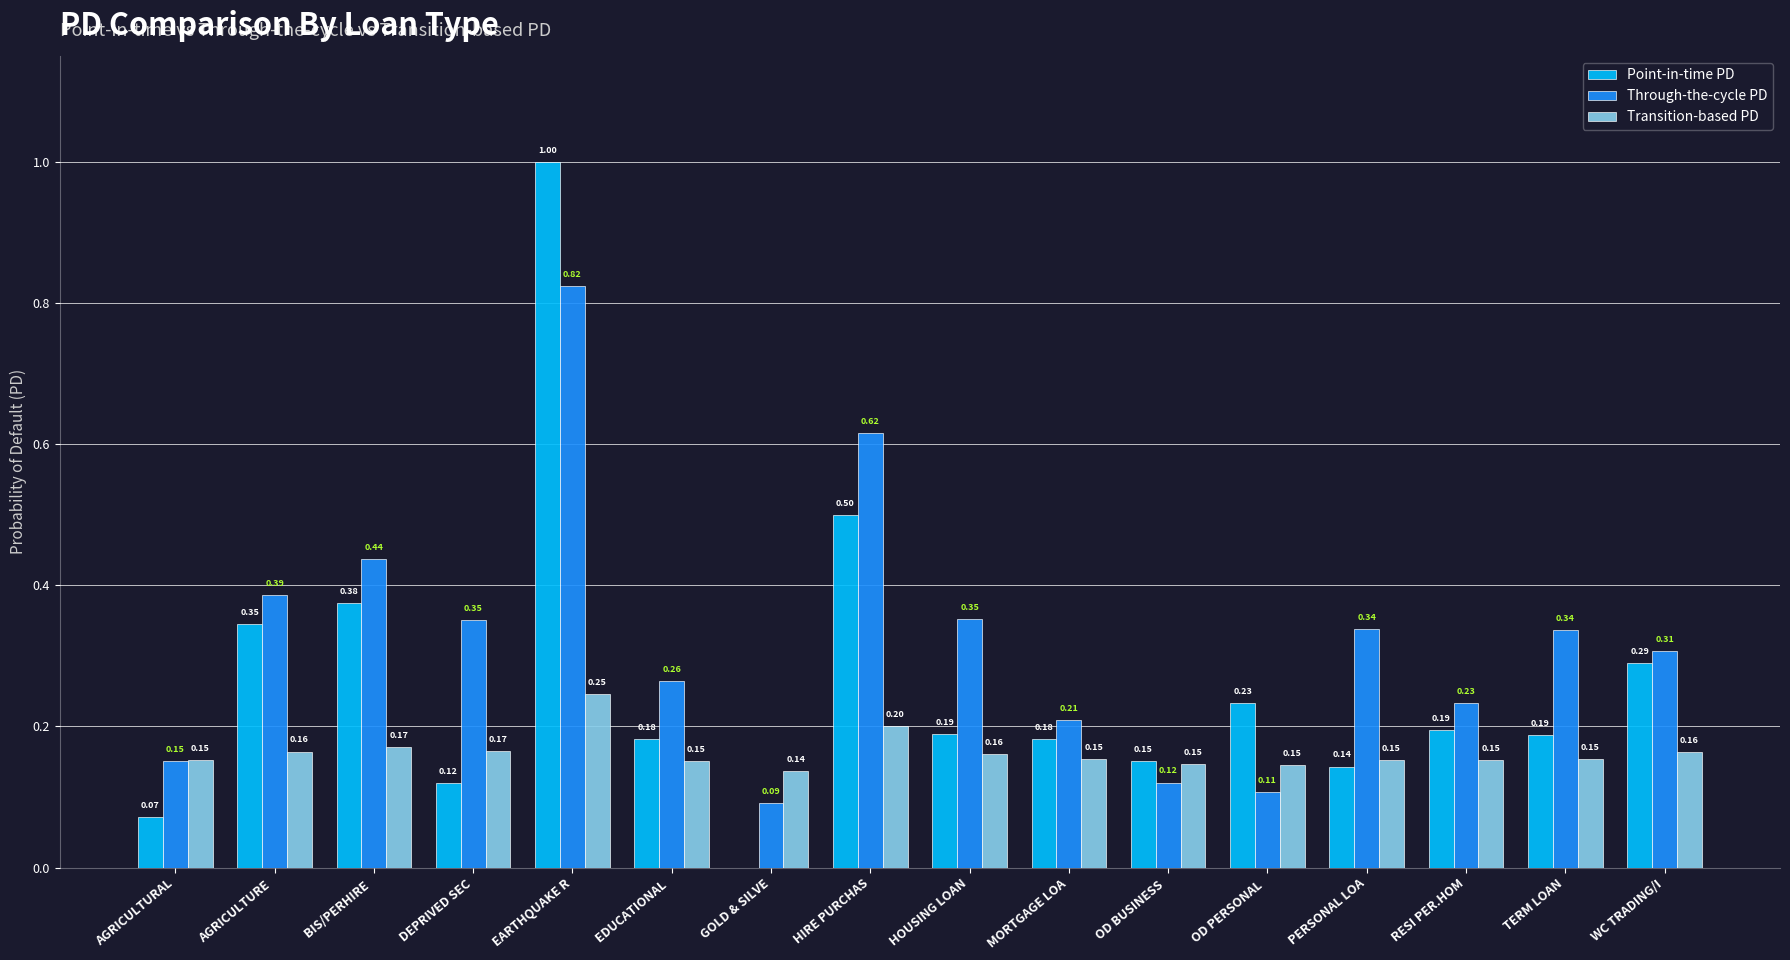

Which category has the highest value in the Transition-based PD series?

EARTHQUAKE R